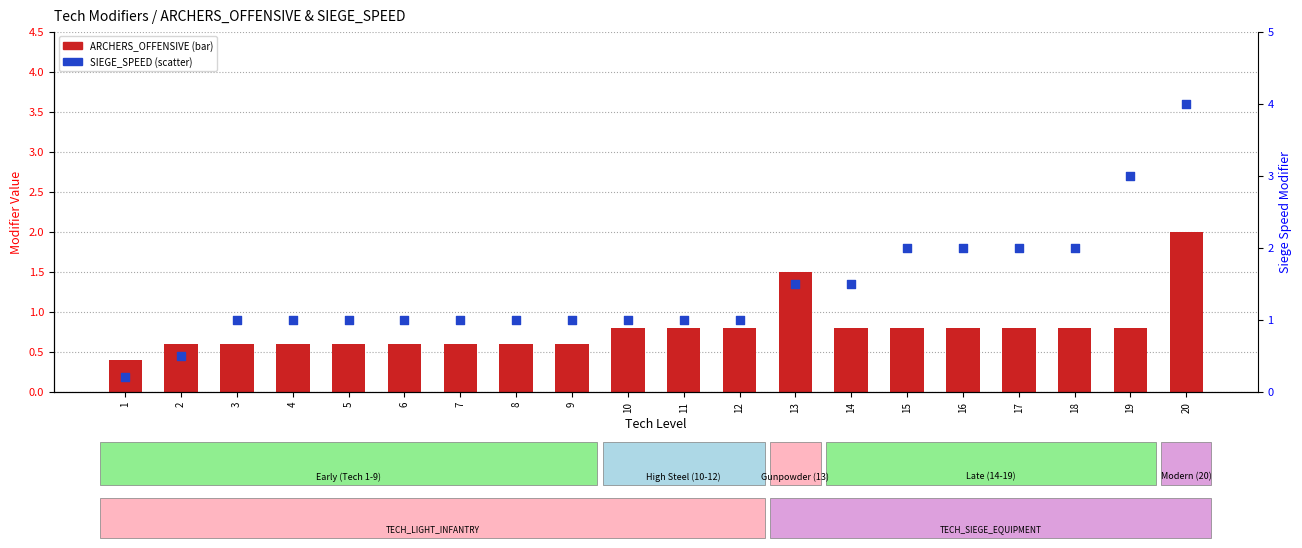

At which category is the sum across all series the highest?

20